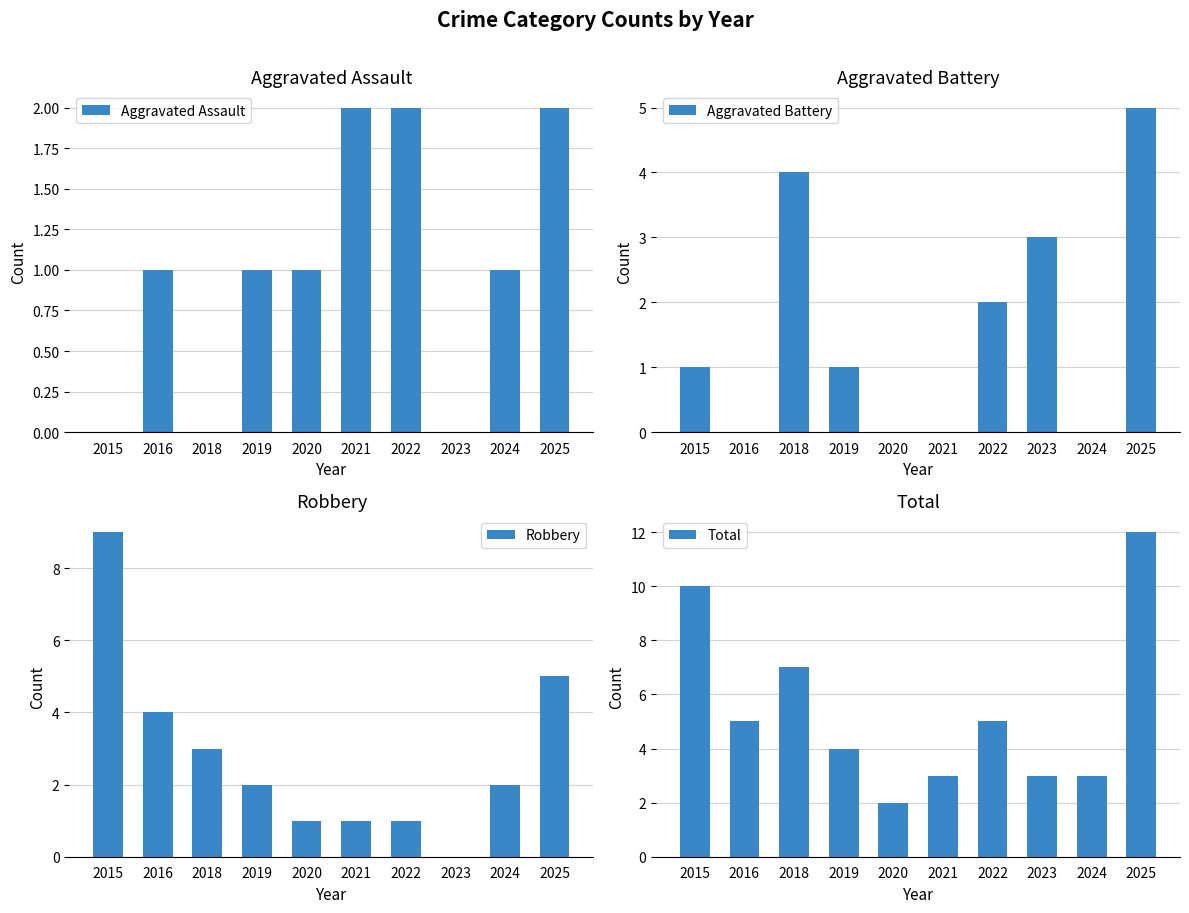

Which label corresponds to the largest value in the chart?

2025